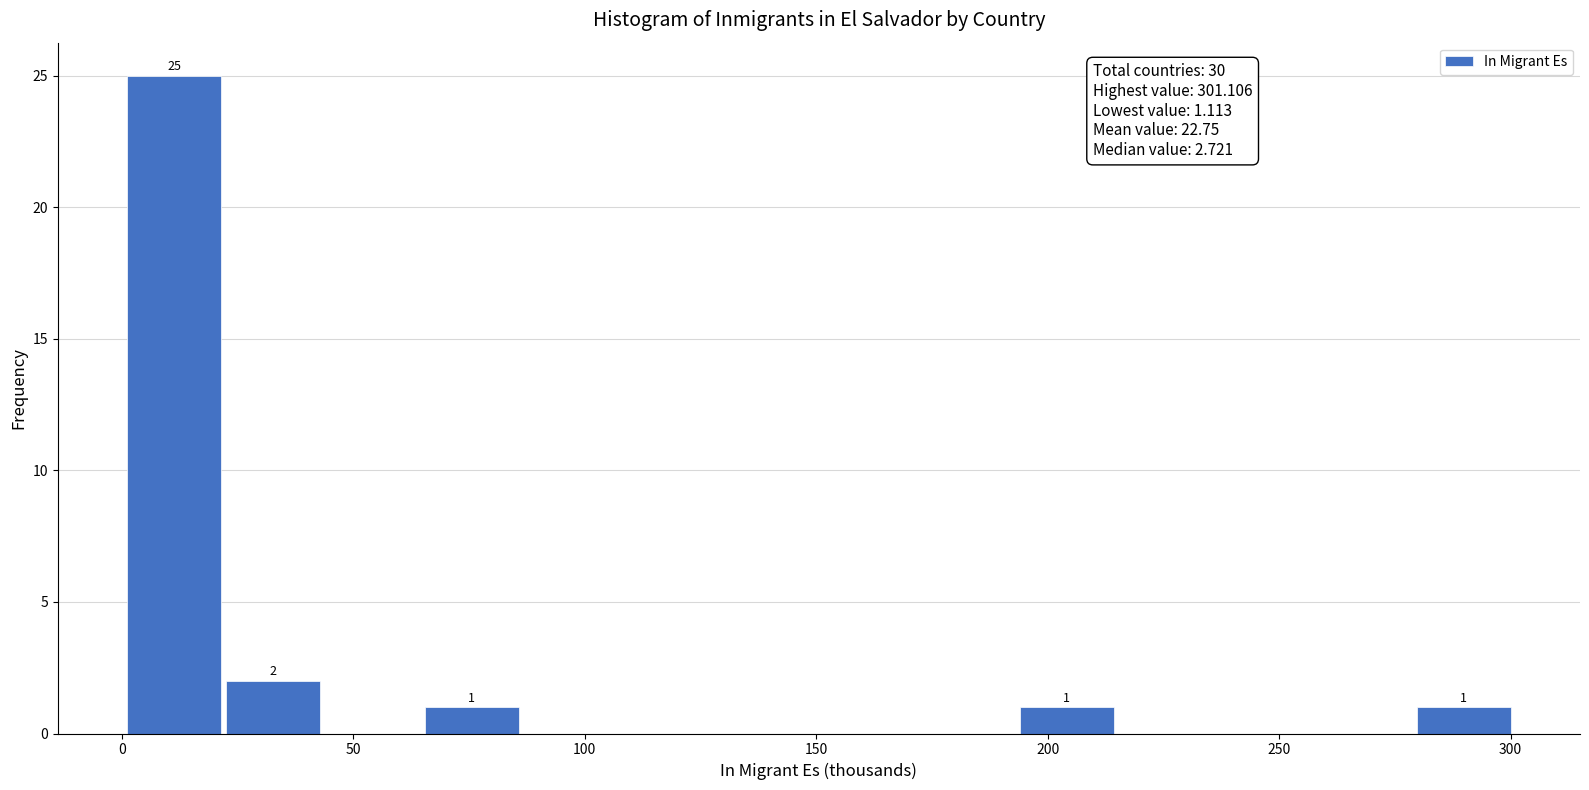

Over which range of the x-axis is the bar tallest?

0 to 25